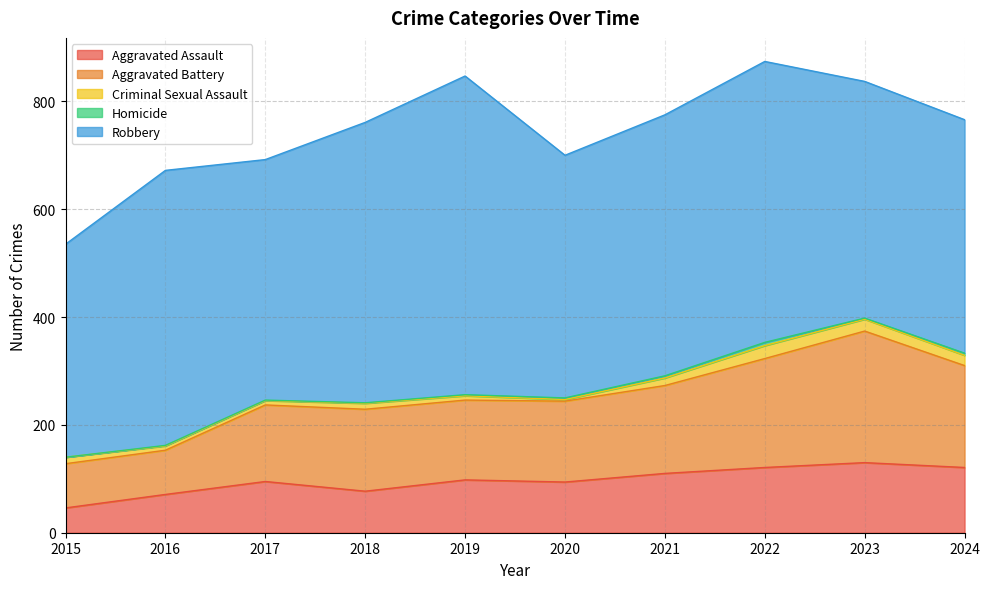

At which category does Aggravated Assault reach its first local peak?

2017